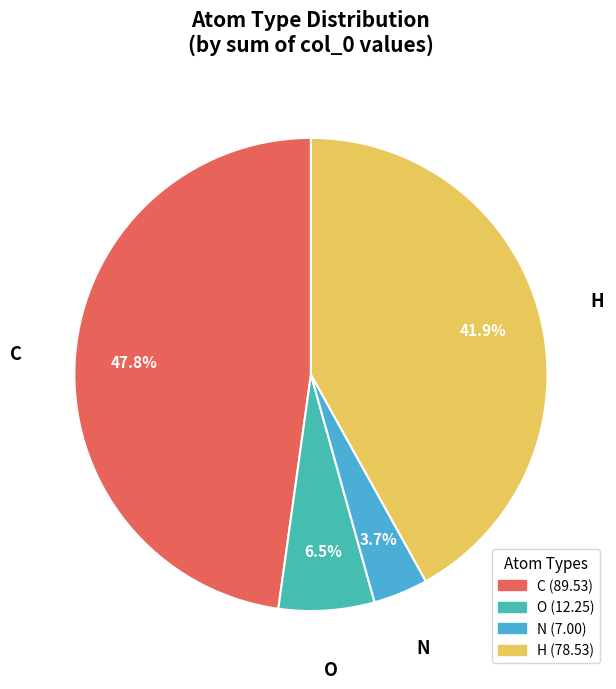

Rank the categories by value from lowest to highest.

N, O, H, C